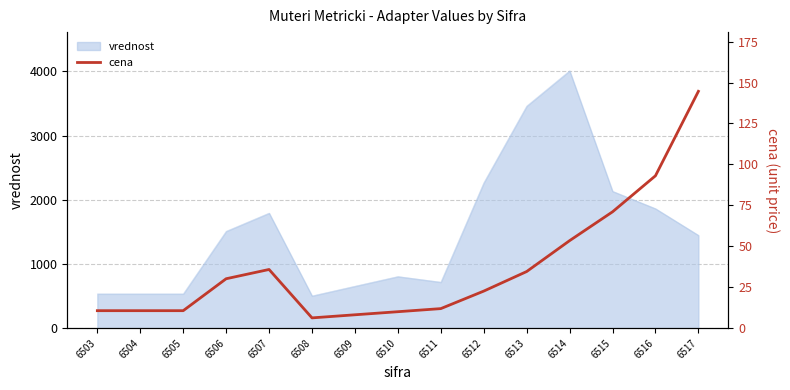

Reading left to right, extract all data points from this chart.

6503=10.7	6504=10.7	6505=10.7	6506=30.2	6507=35.9	6508=6.3	6509=8.2	6510=10.1	6511=11.9	6512=22.6	6513=34.6	6514=53.5	6515=71.1	6516=93.1	6517=144.6